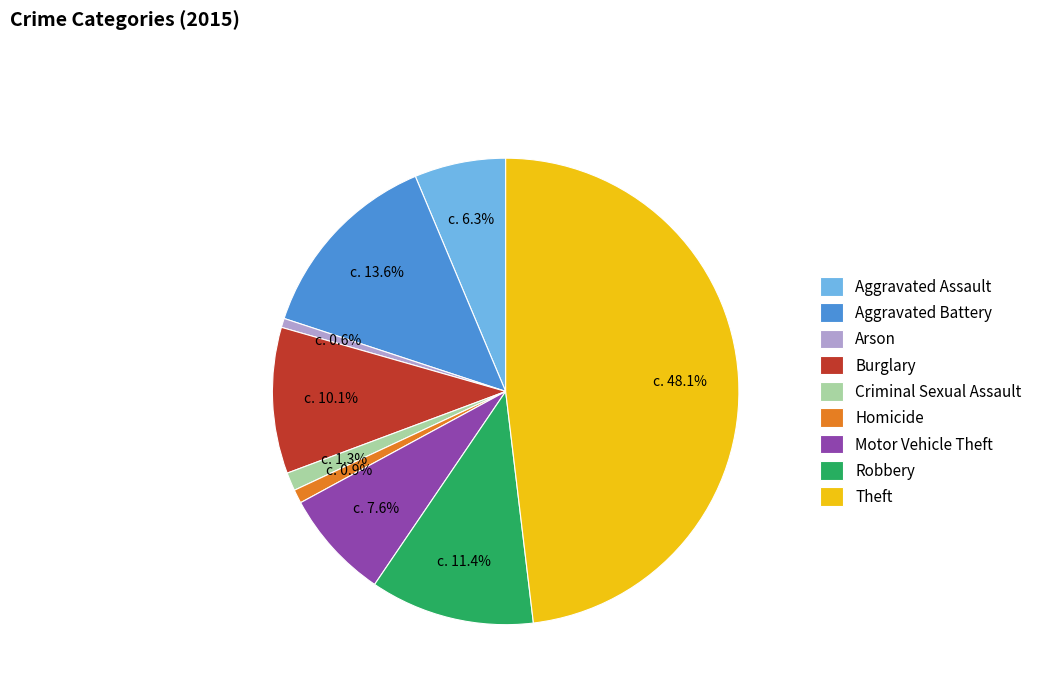

Which slice is the largest?

Theft